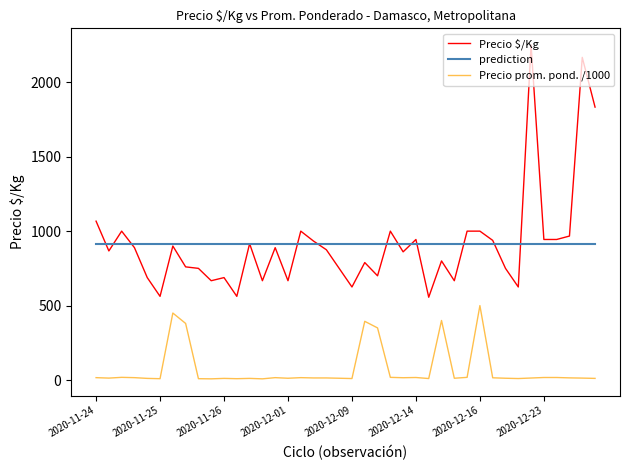

At which category is the sum across all series the highest?

2020-12-21